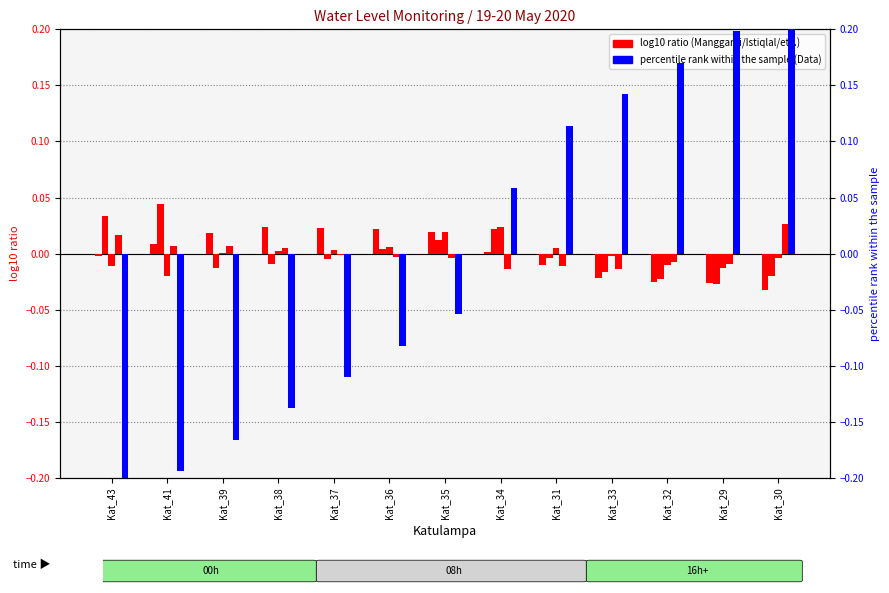

What position from the right is Kat_30?

1